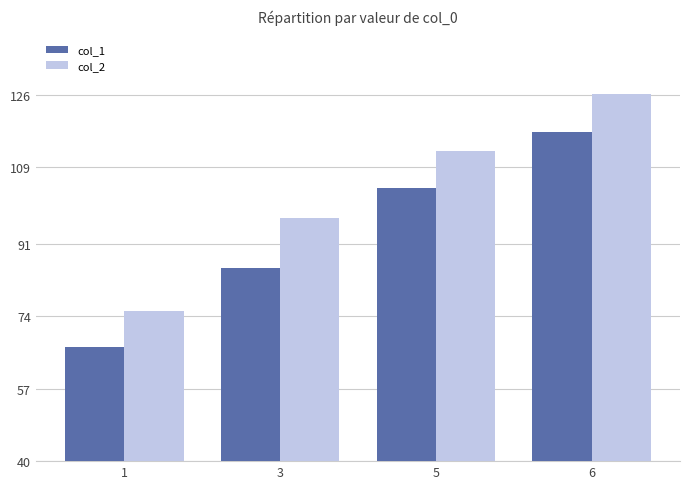

Rank the series by their average value, from highest to lowest.

col_2, col_1